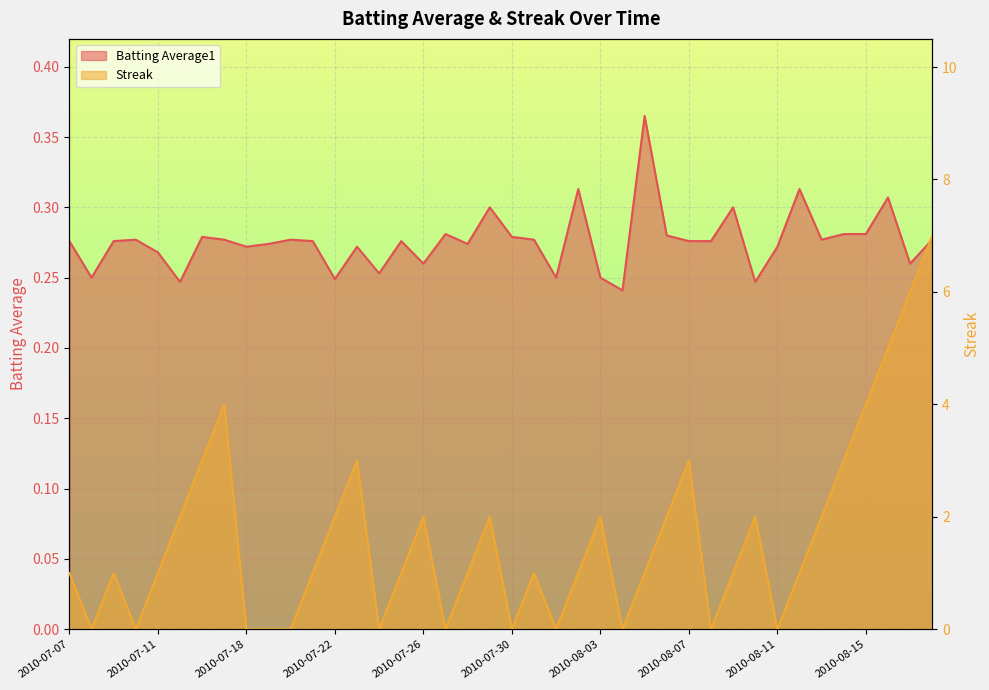

Read the Batting Average1 value at 2010-08-07.

0.3